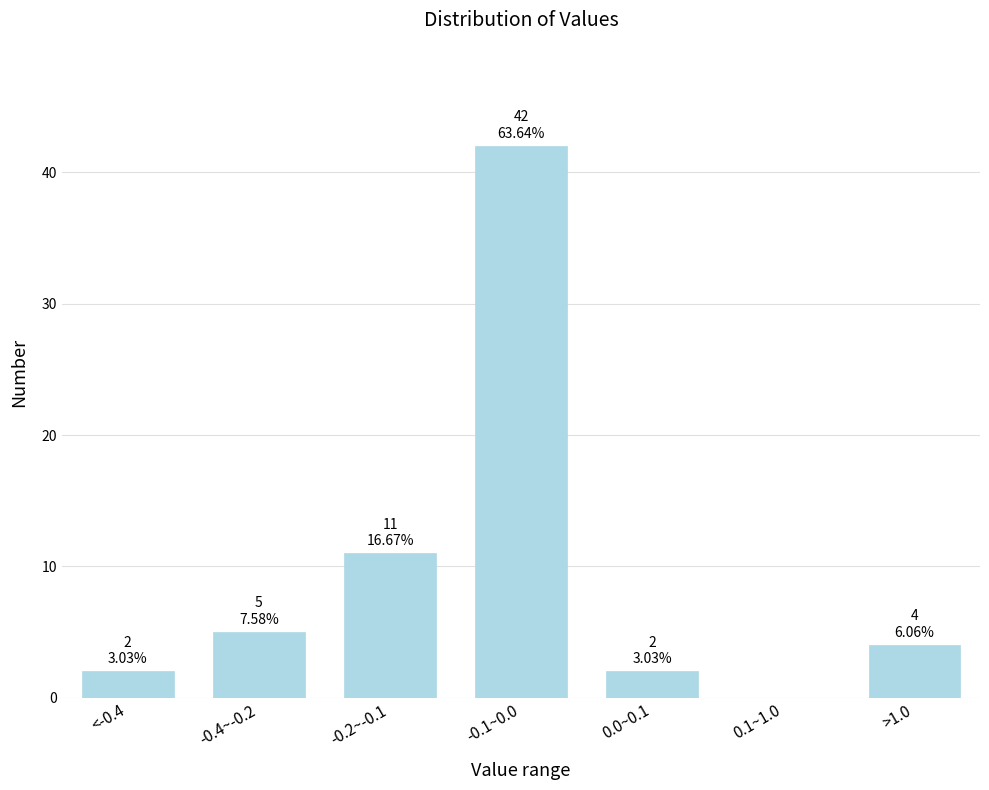

Reading left to right, what are all the values shown in this chart?

<-0.4=2	-0.4~-0.2=5	-0.2~-0.1=11	-0.1~0.0=42	0.0~0.1=2	0.1~1.0=0	>1.0=4